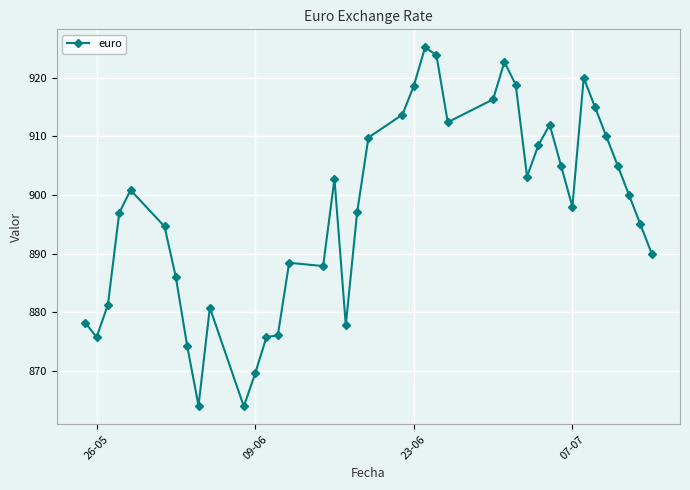

What is the value of the 33rd point from the left?

898.0